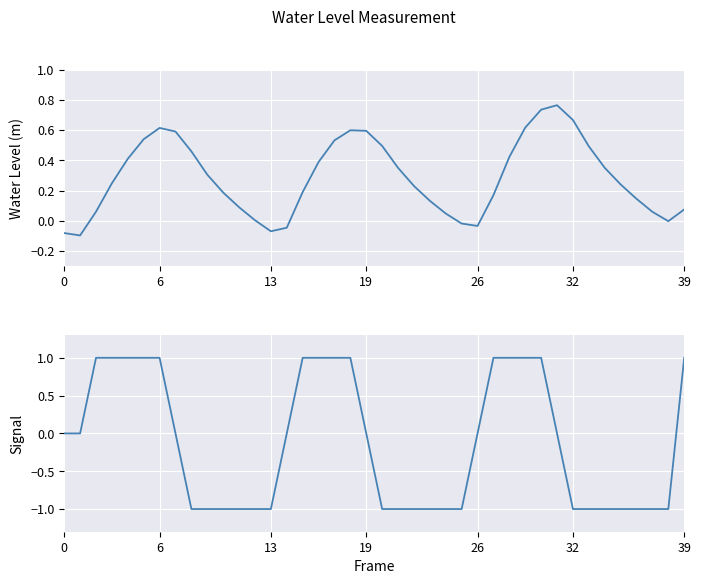

Which series has the largest range (max minus min)?

Signal